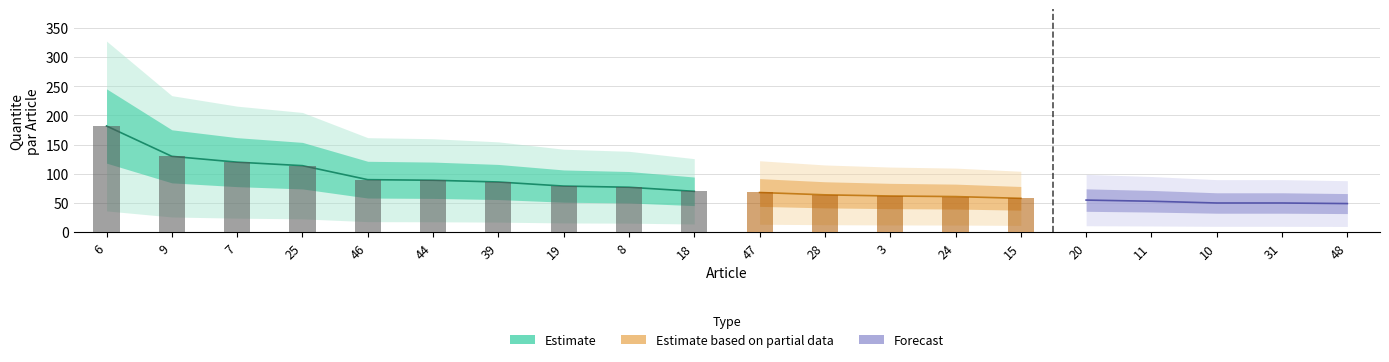

What position from the right is 8?

12